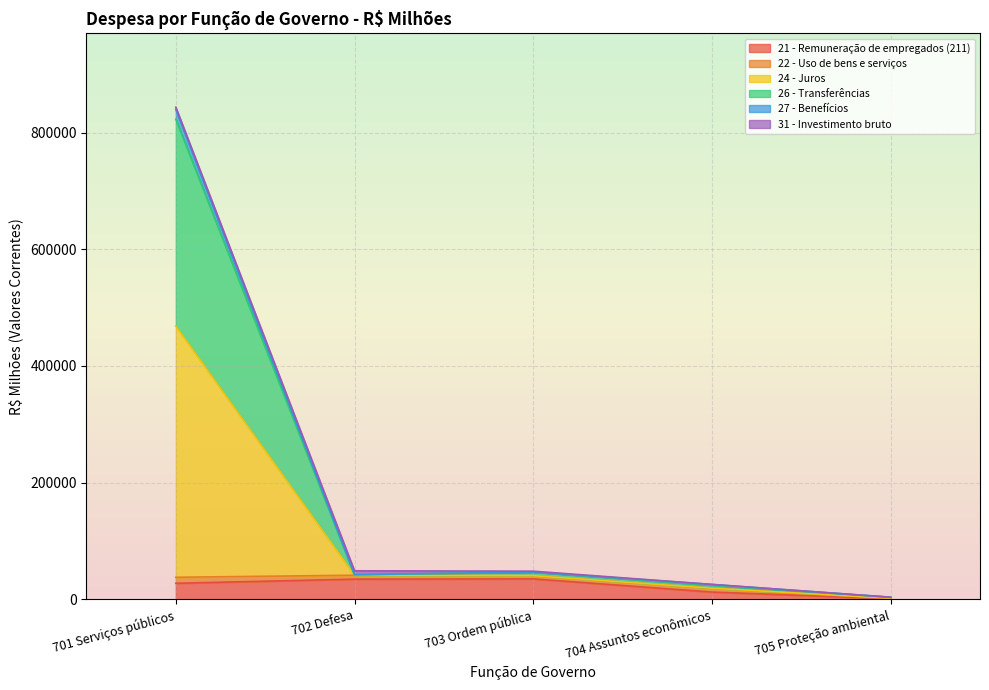

True or false: 24 - Juros has more than 2 points higher than both neighbors.

False